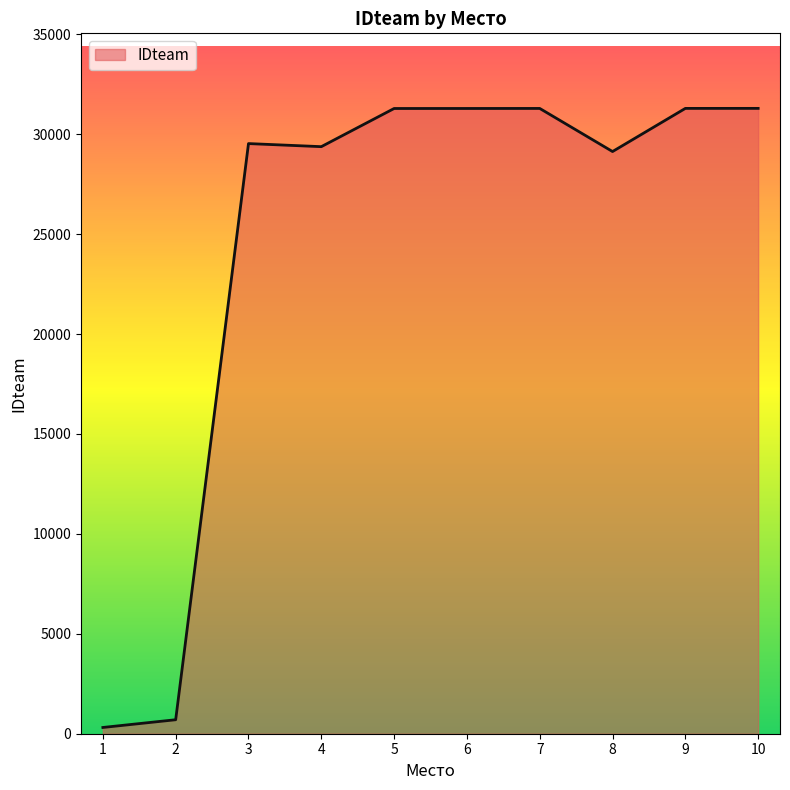

What is the change in value from 5 to 8?

-2154